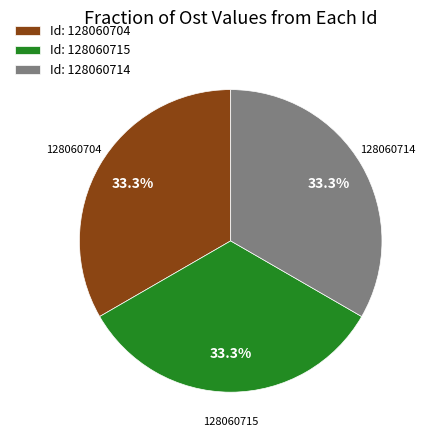

What portion of the pie excludes 128060704?

66.7%